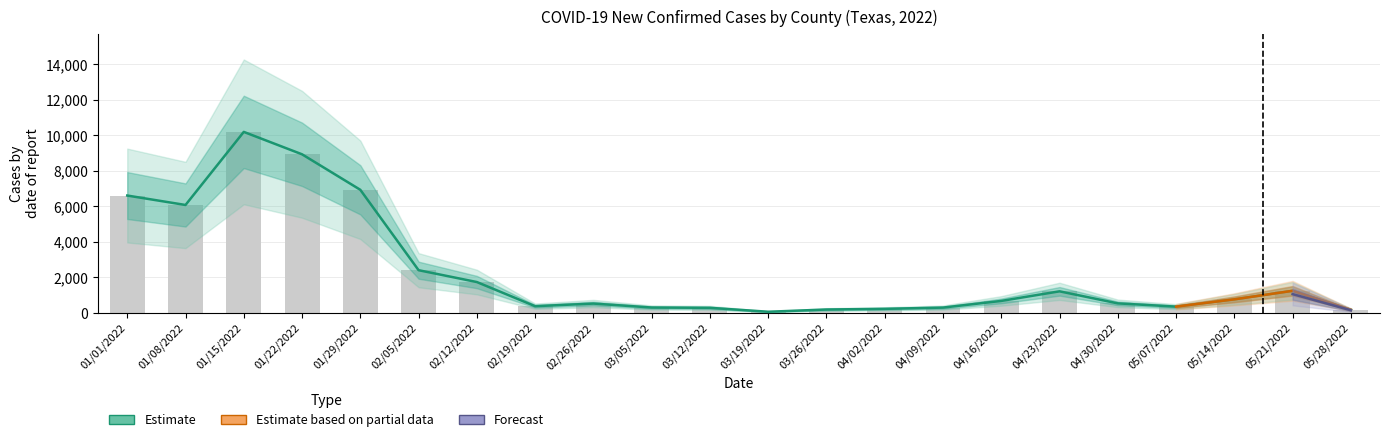

What is the total value across all series at 02/05/2022?

2402